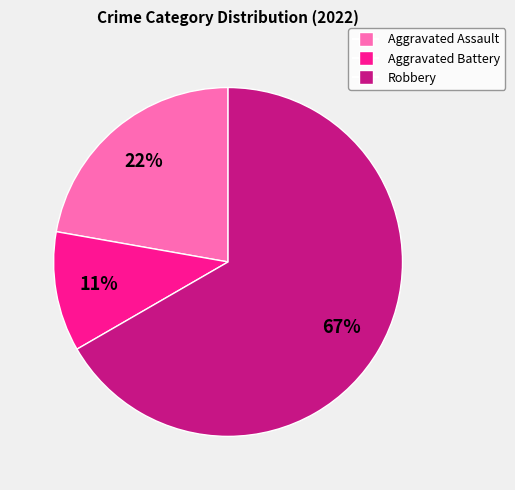

Count the number of slices in the pie.

3